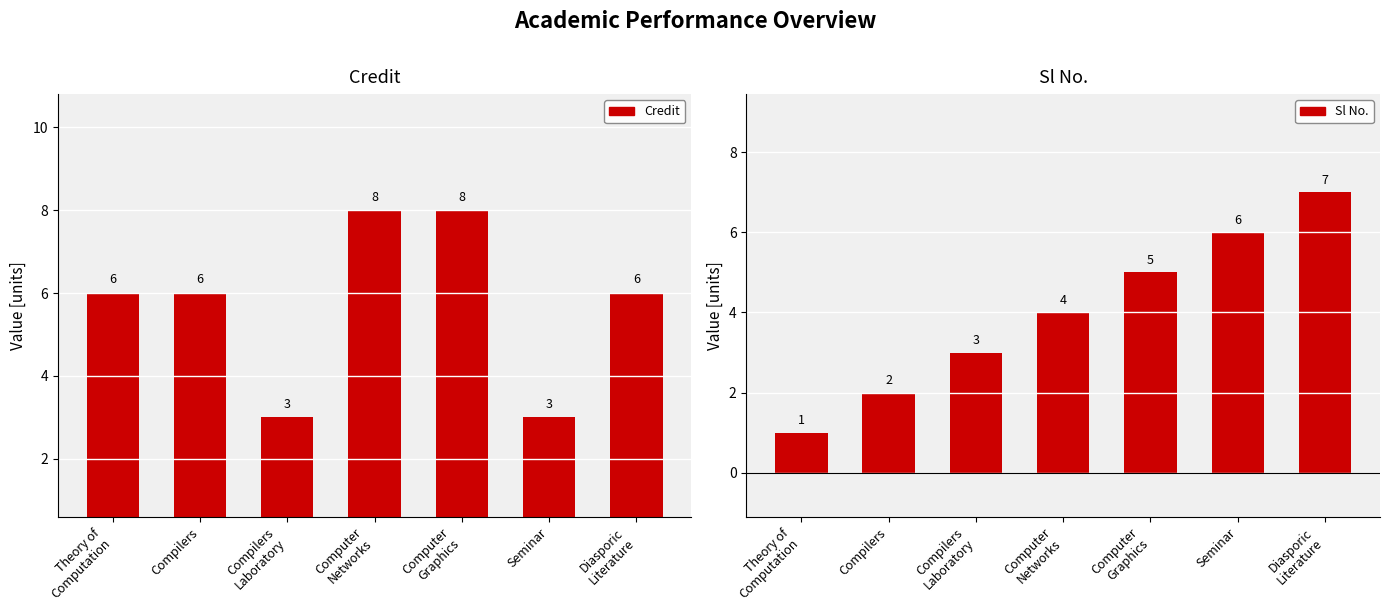

Which series changed the most between Computer
Graphics and Diasporic
Literature?

Credit